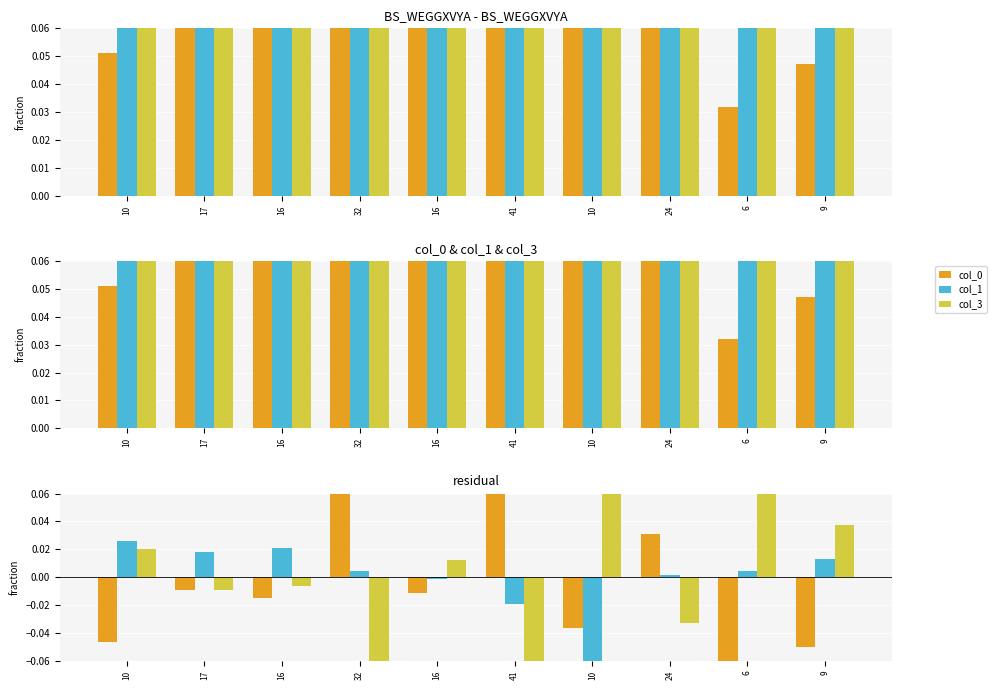

At which category is the sum across all series the highest?

24